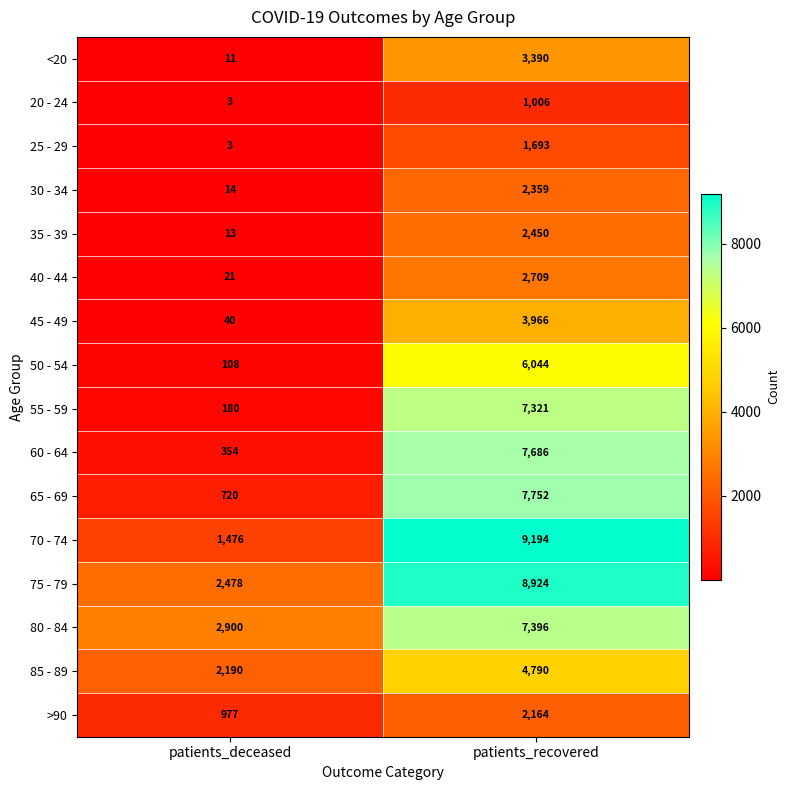

How many data points does each series have?

2